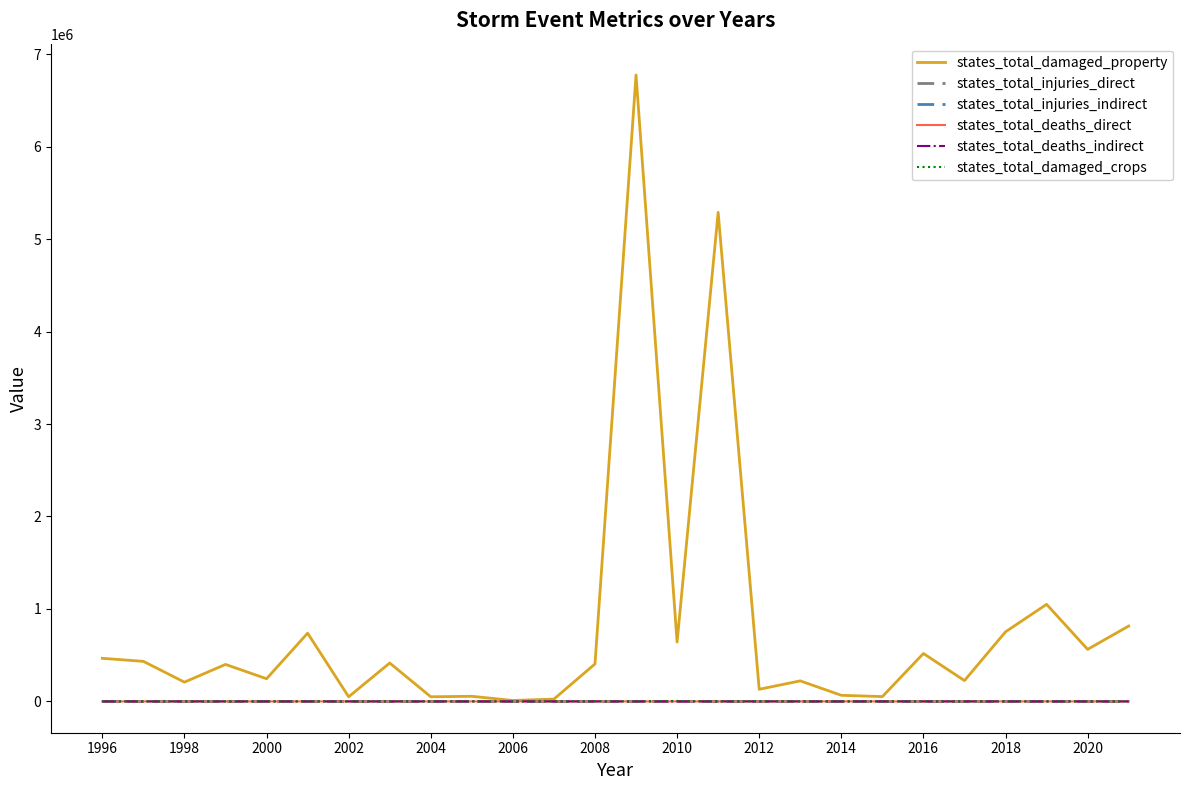

Which series has the largest total across all categories?

states_total_damaged_property